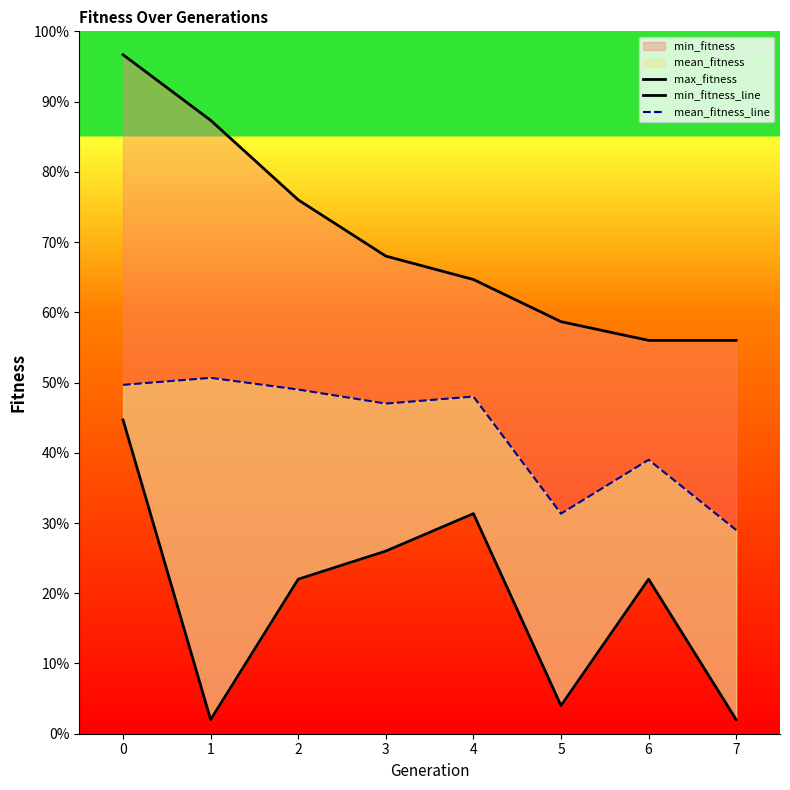

Between 1 and 6, which is larger?

1